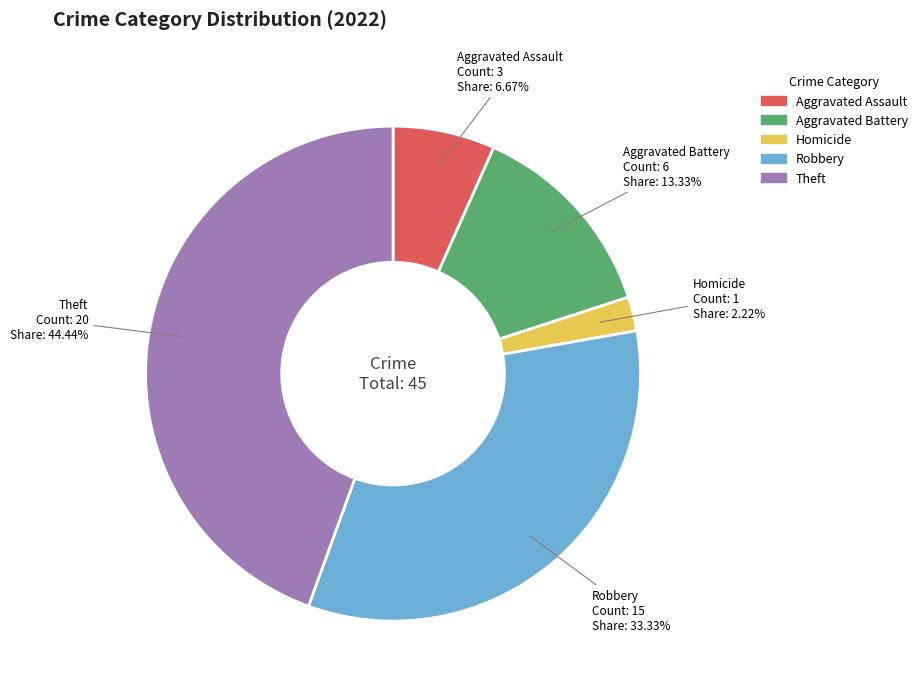

Is there a majority slice in this chart?

No